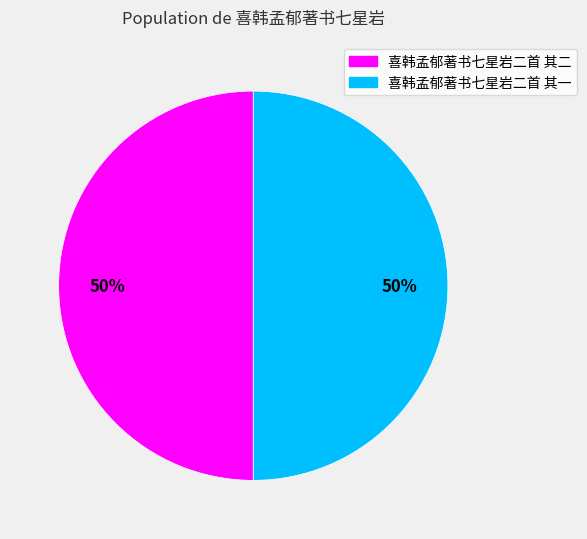

To the nearest percent, what percentage of the pie is 喜韩孟郁著书七星岩二首 其一?

50%